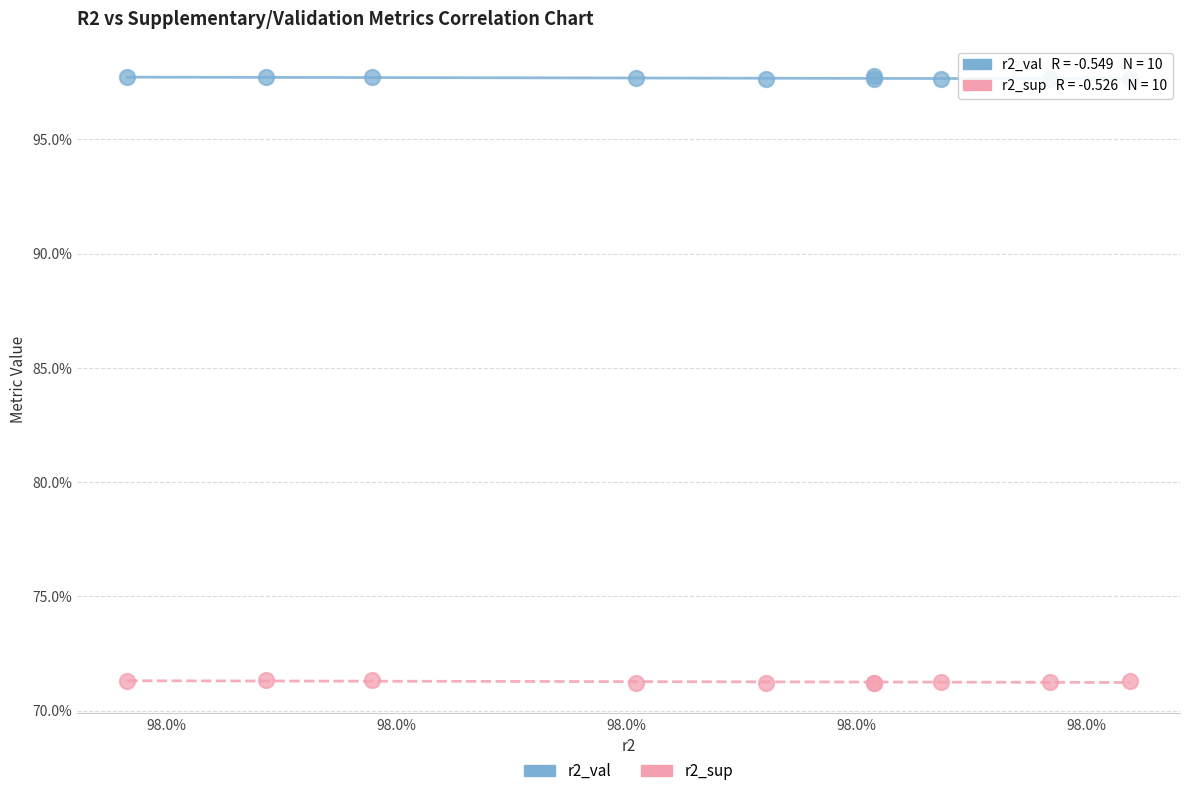

What are all the series names shown in the legend?

r2_val, r2_sup